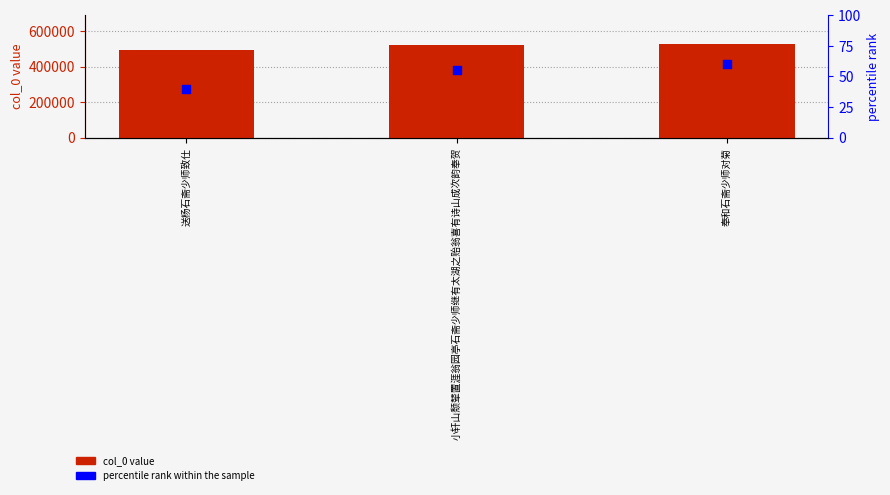

Which series contains the lowest Y value?

percentile rank within the sample